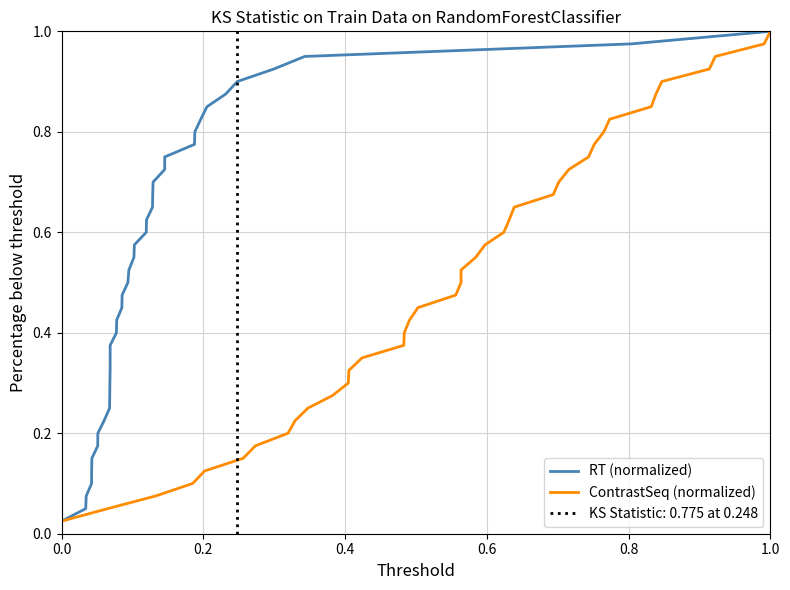

What are all the series names shown in the legend?

RT (normalized), ContrastSeq (normalized)